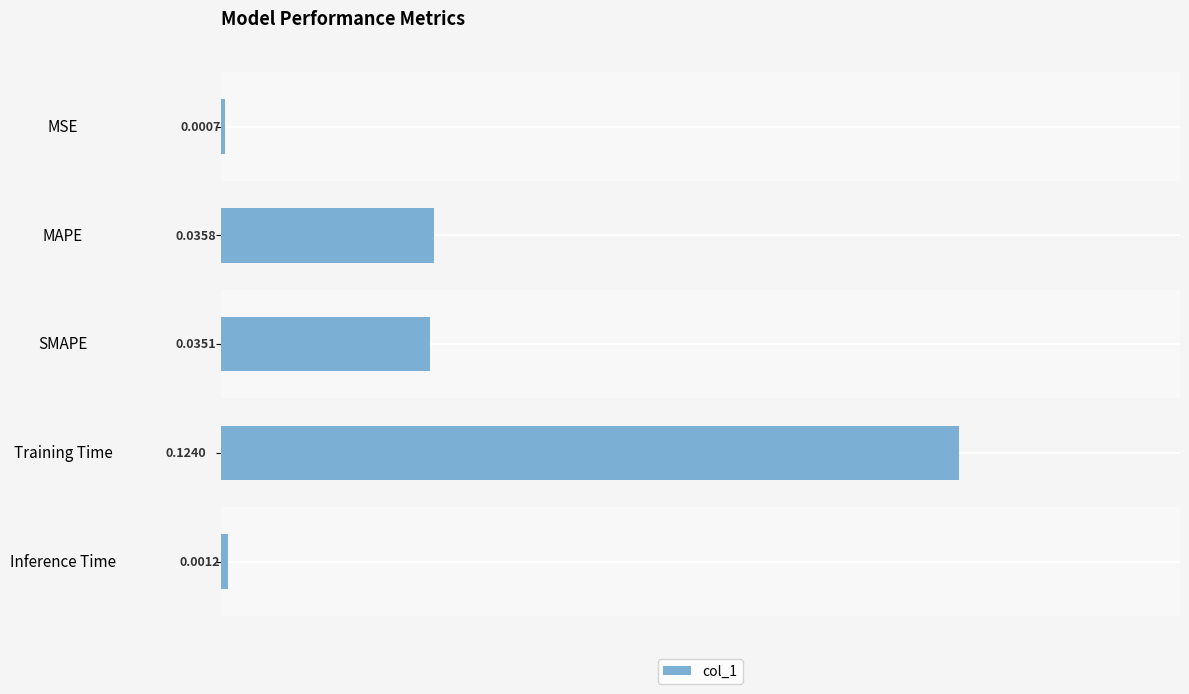

What is the sum of all values?

0.2